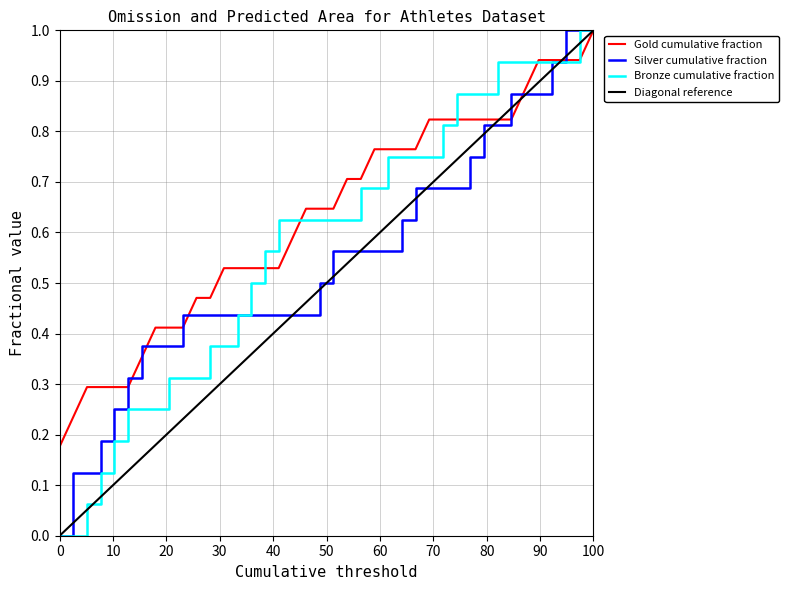

List the series in order of their overall mean, lowest first.

Diagonal reference, Silver cumulative fraction, Bronze cumulative fraction, Gold cumulative fraction